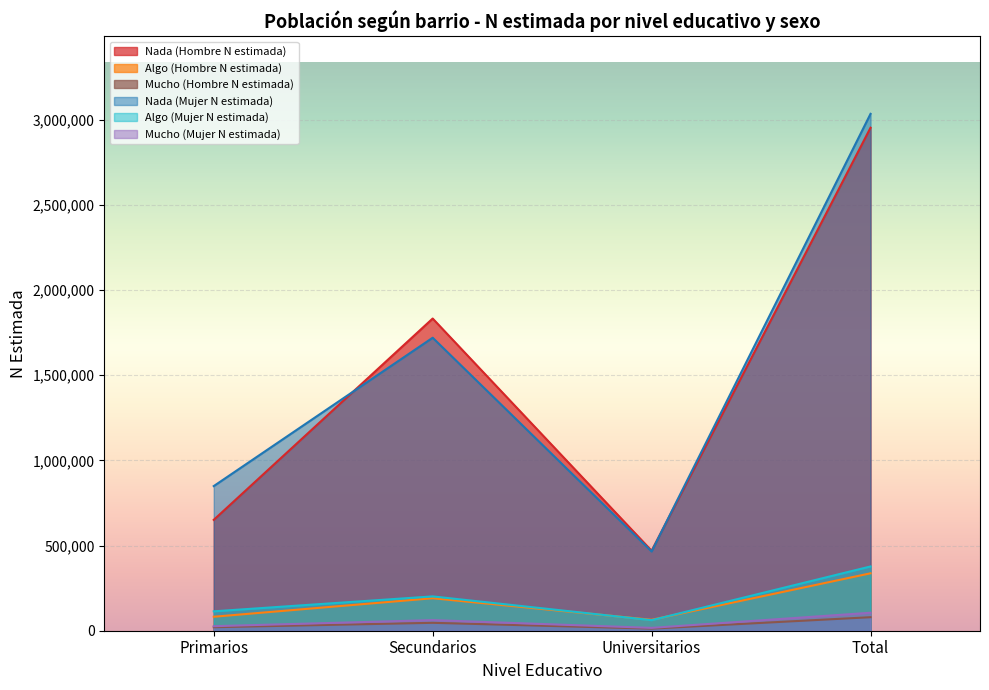

What is the smallest value displayed?

12334